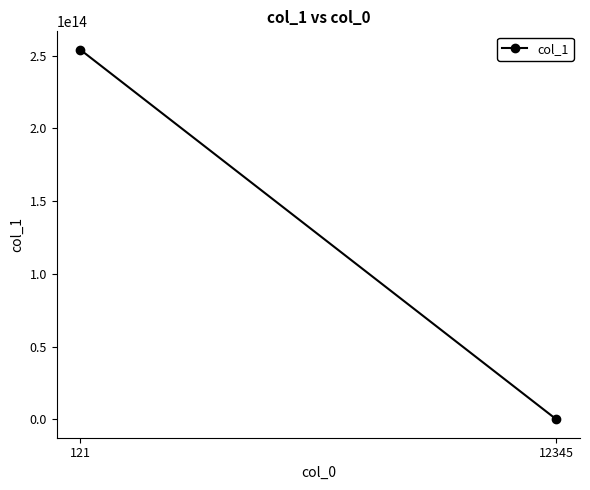

True or false: the data shows 11.8 at 12345.

False